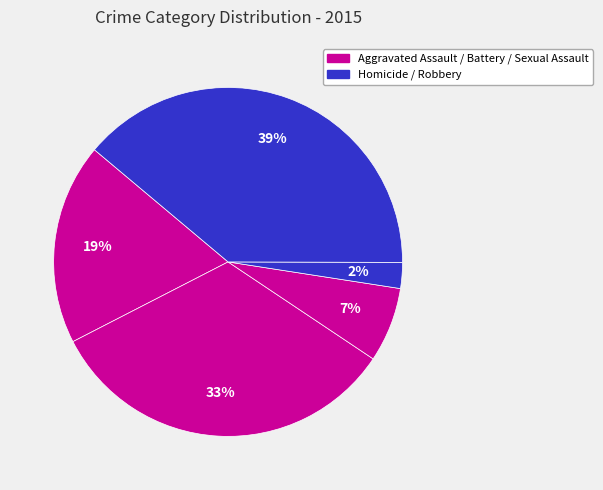

How many slices are in this pie chart?

5